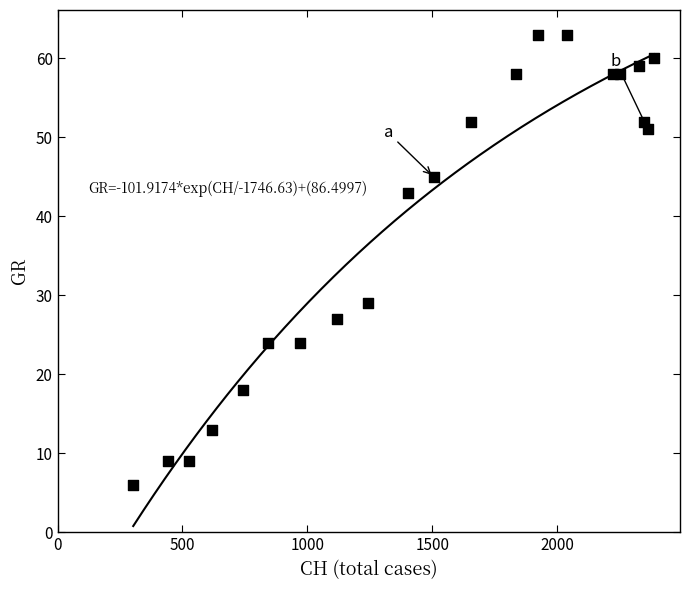

What Y value in the scatter plot is closest to 34?

29